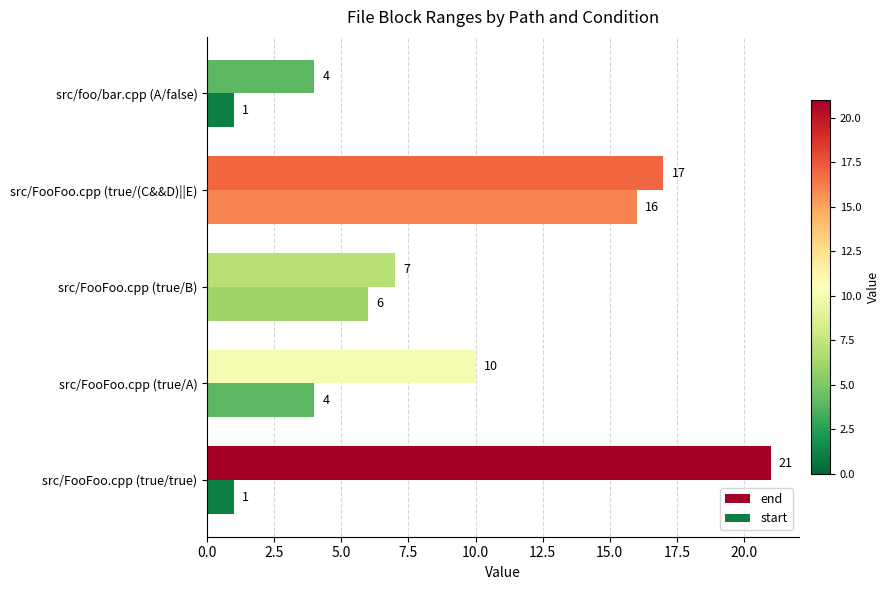

What is the difference between the maximum and minimum values in the start series?

15